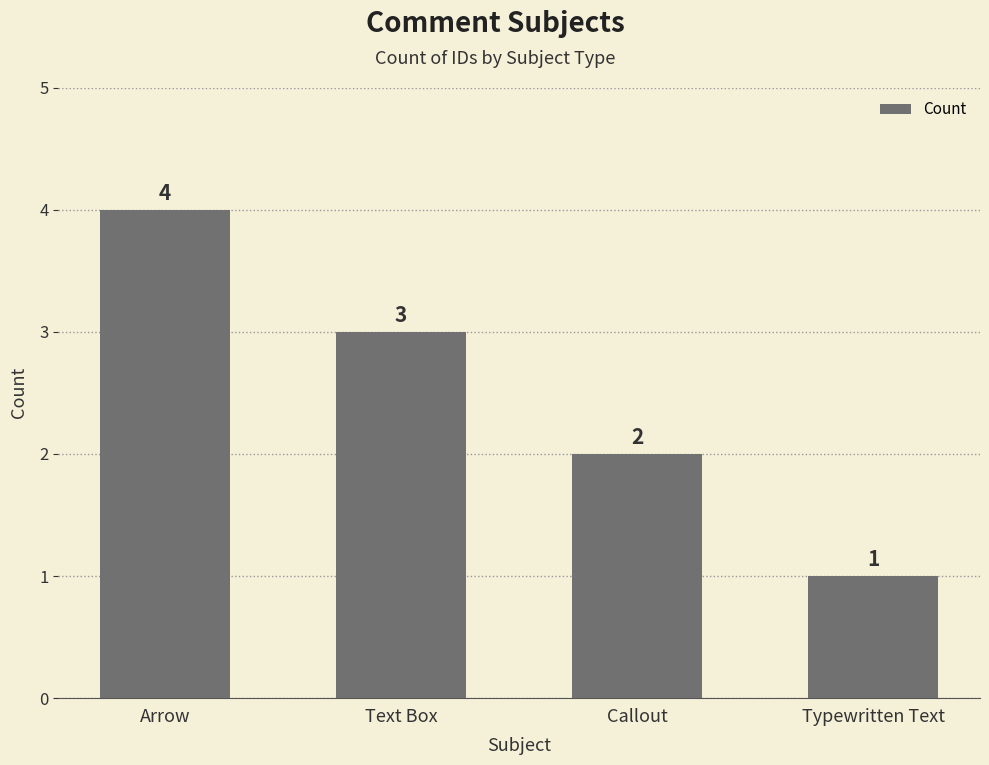

Which label corresponds to the smallest value in the chart?

Typewritten Text